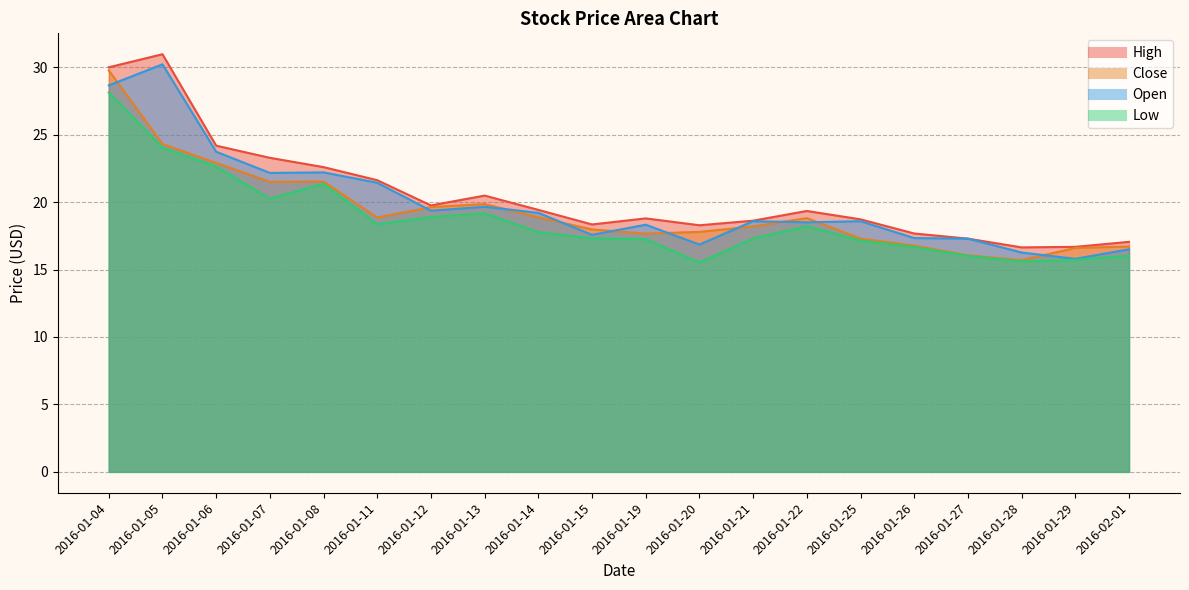

At which category does Low reach its first local peak?

2016-01-08